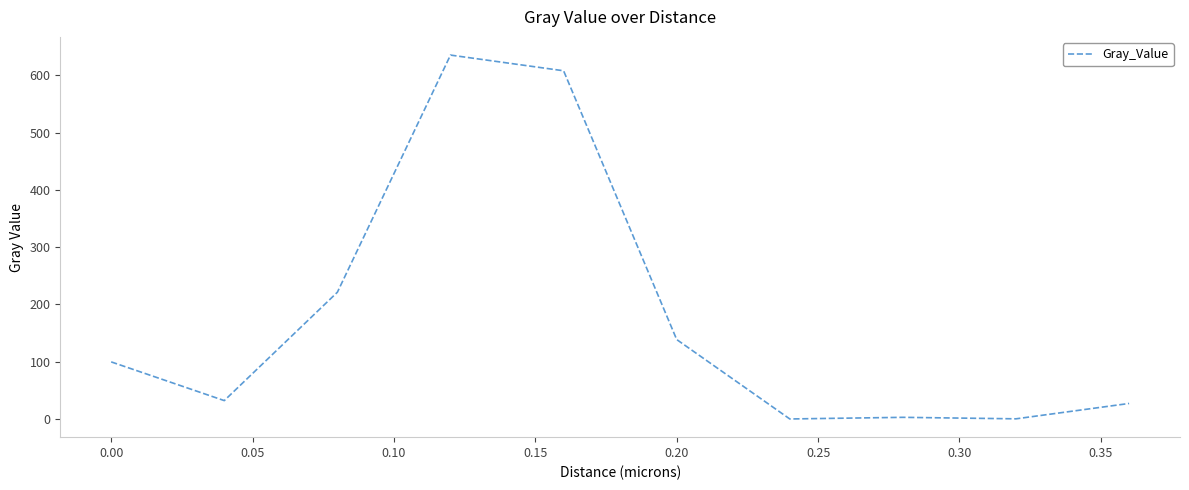

What is the sum of all values?

1765.3